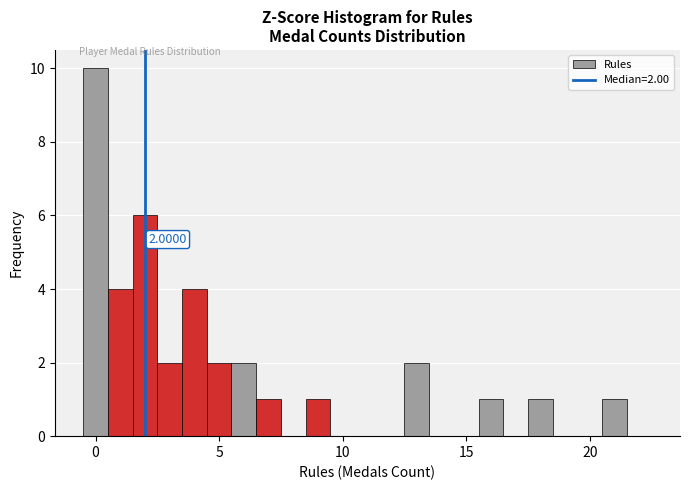

Read against the x-axis, roughly where is the centre of the tallest bar?

0.0